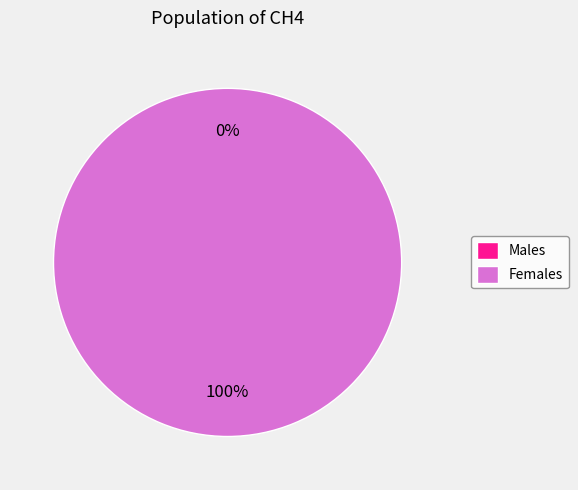

How many segments does this pie chart have?

2